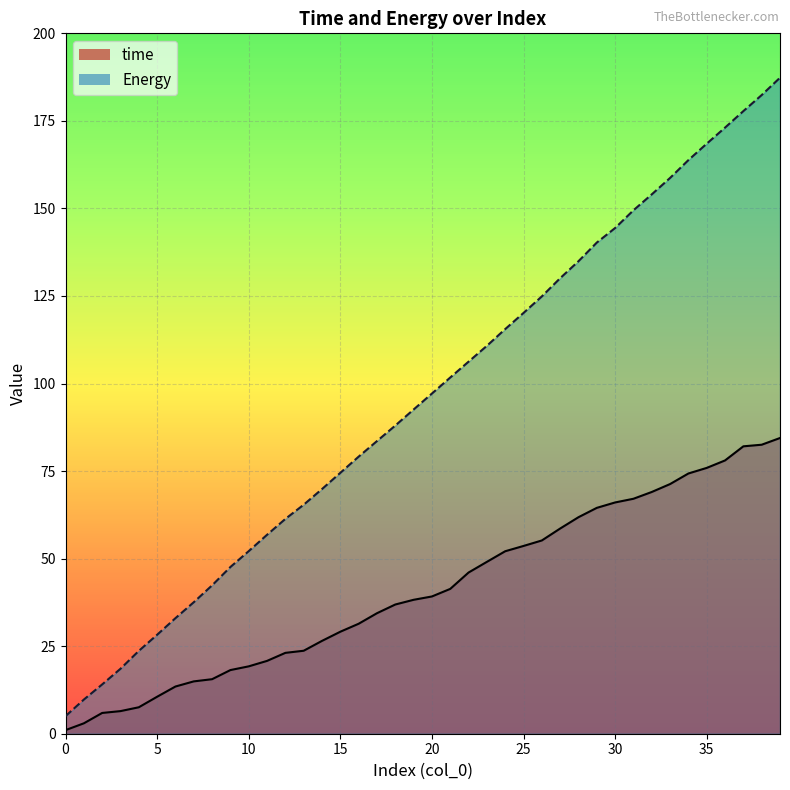

The value of Energy at 20 is 24.0. True or false?

False